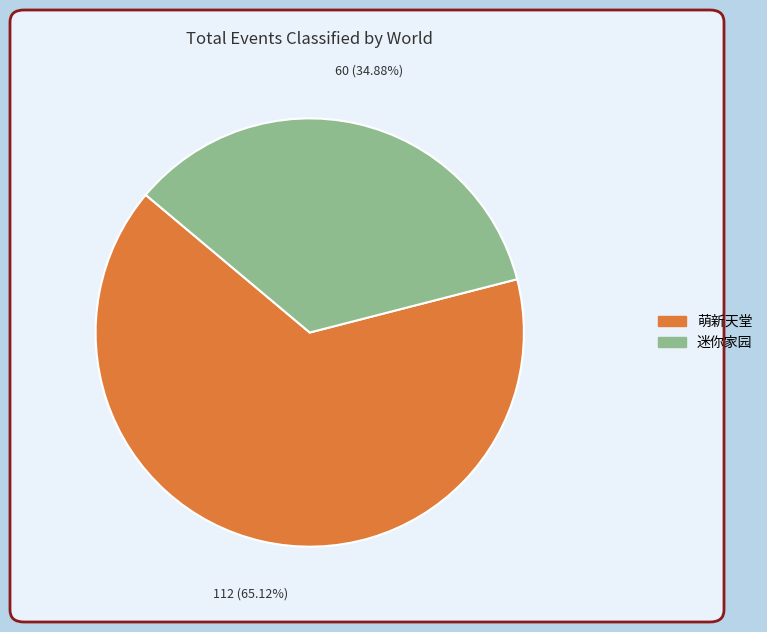

Is there any slice that represents more than half of the pie?

Yes